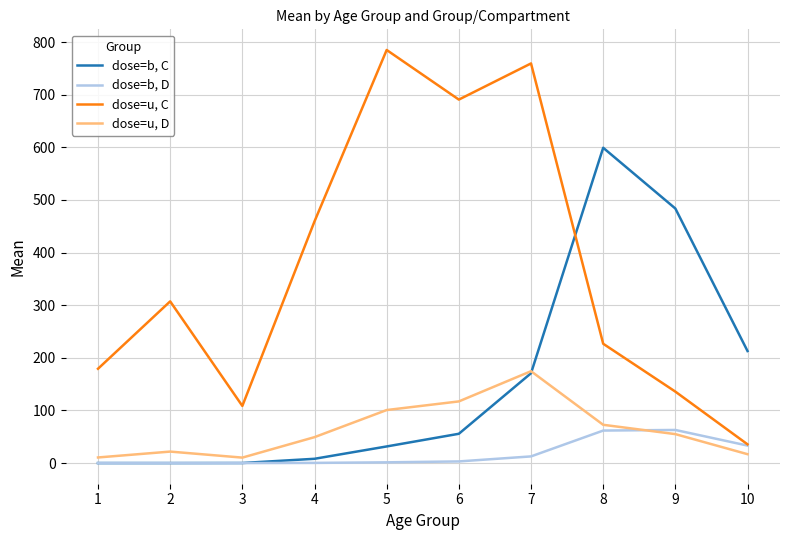

Which series has the largest total across all categories?

dose=u, C